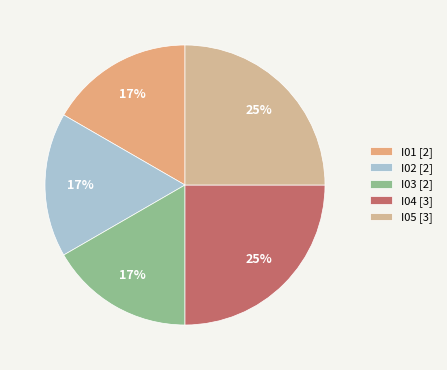

Which slice is the largest?

I04